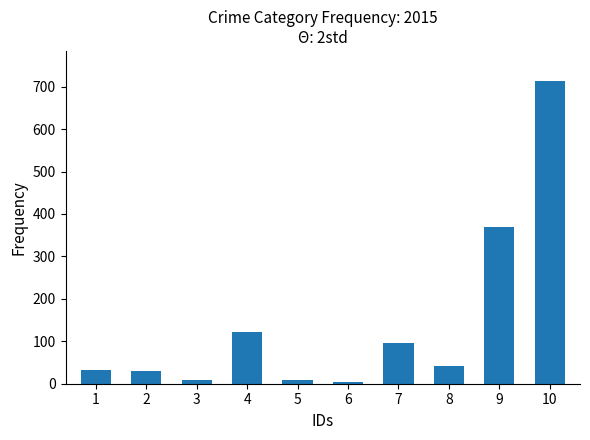

Is it true that the value at 1 is 32?

True